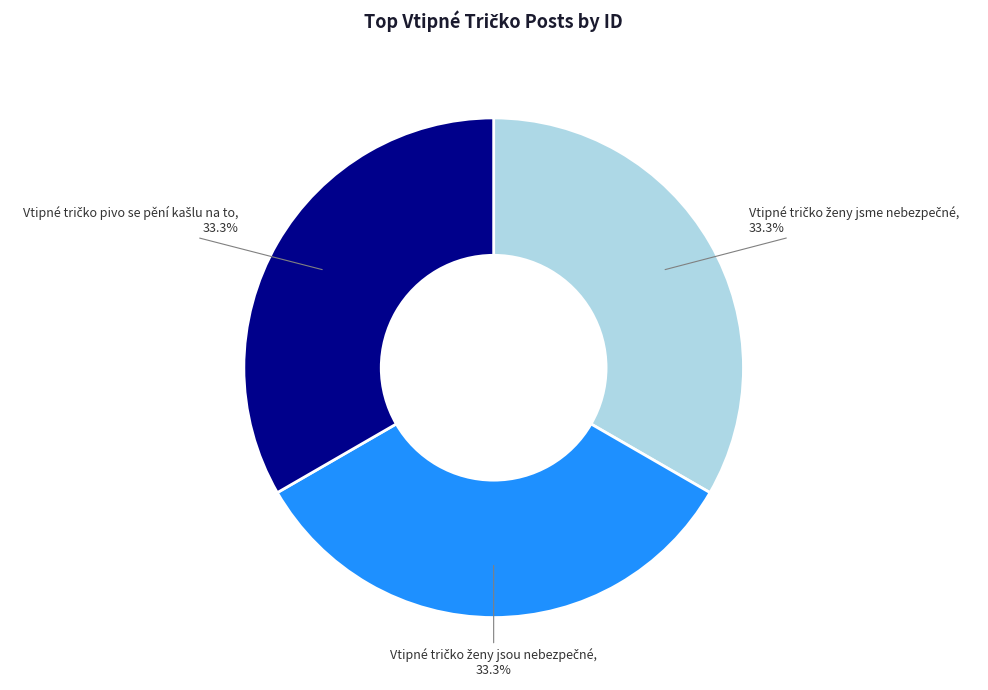

Is there any slice that represents more than half of the pie?

No